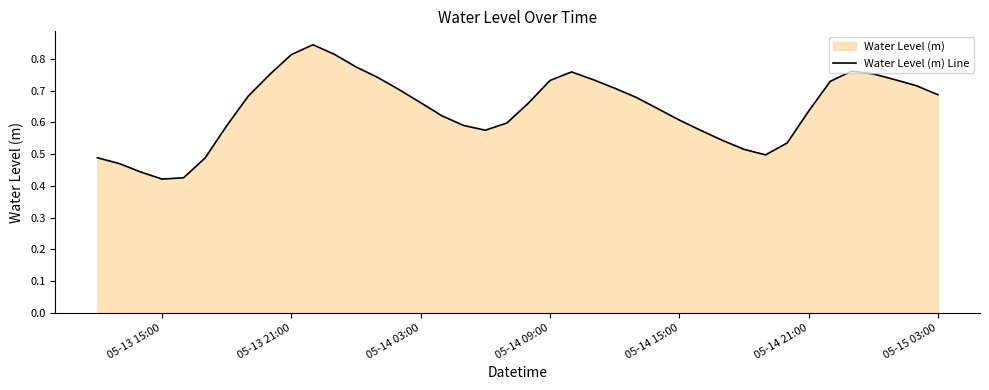

How many lines are shown in the chart?

1